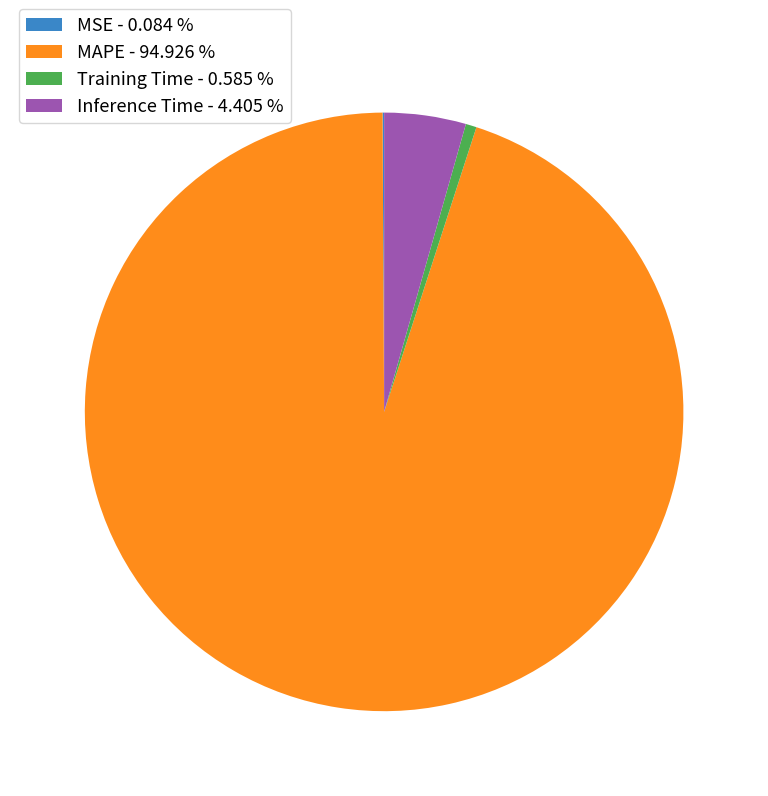

Is MAPE the majority of the pie?

Yes